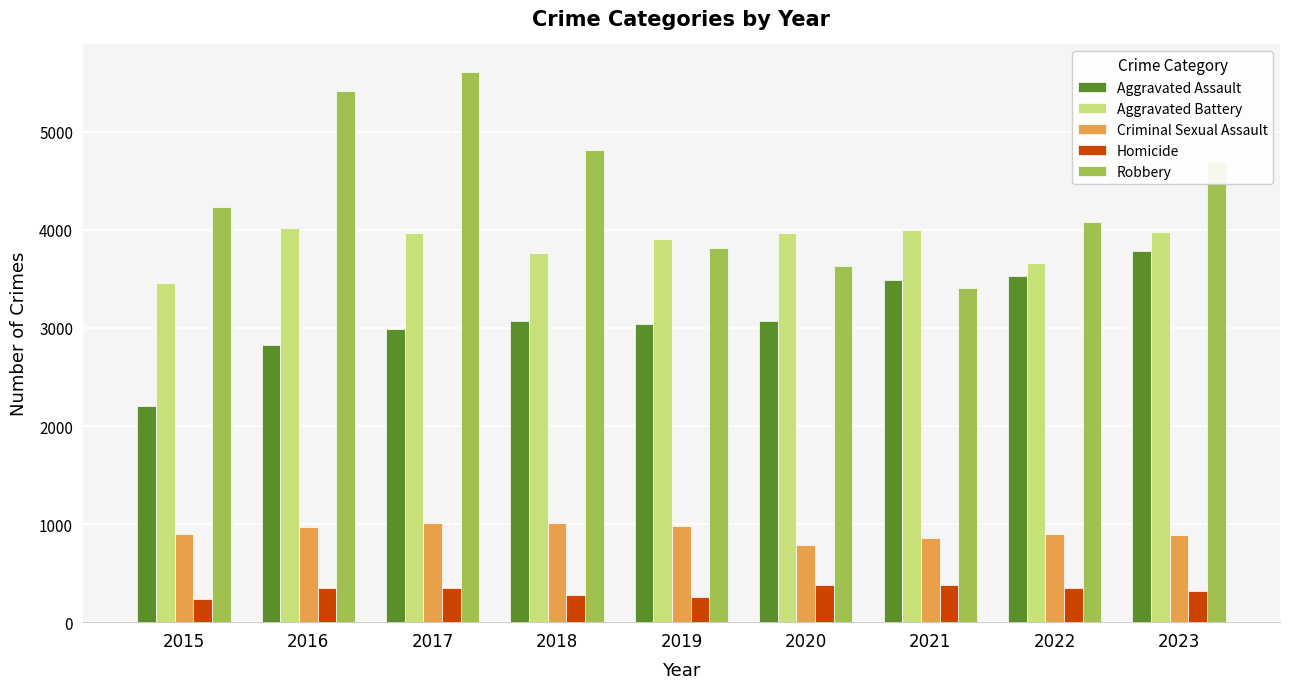

Rank the series by their maximum value, from highest to lowest.

Robbery, Aggravated Battery, Aggravated Assault, Criminal Sexual Assault, Homicide